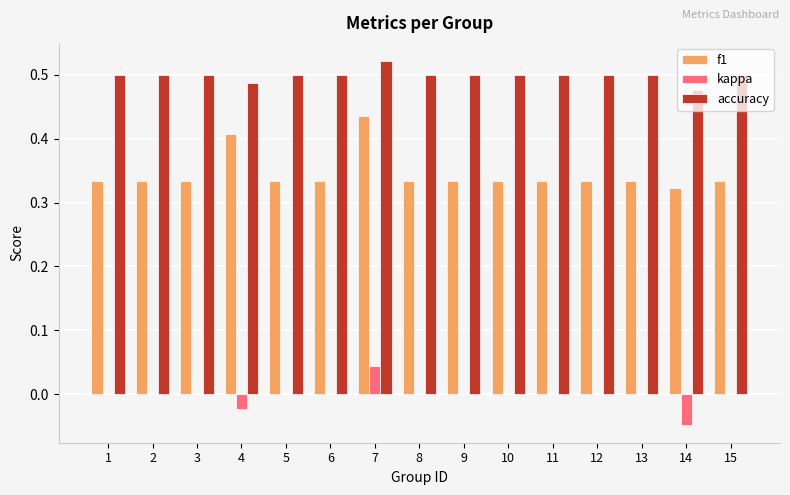

At which category is the sum across all series the highest?

7